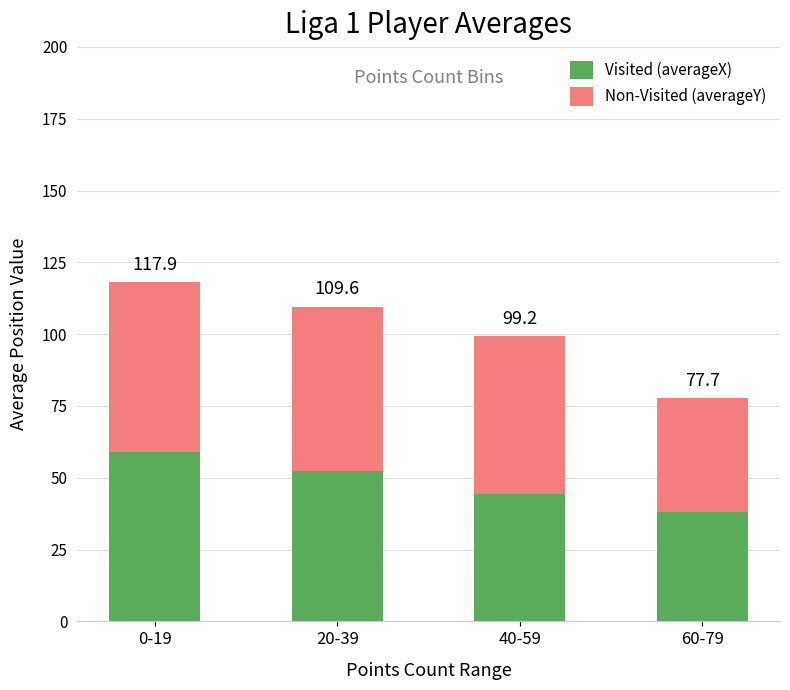

What is the minimum value for Visited (averageX)?

38.1